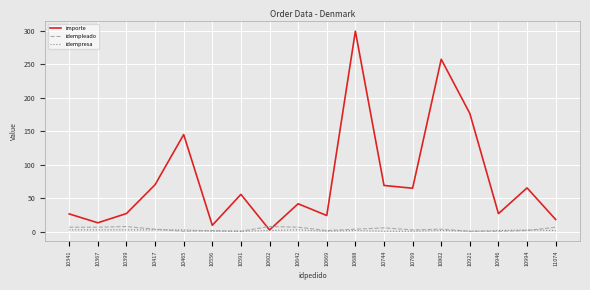

Which series has the largest total across all categories?

importe